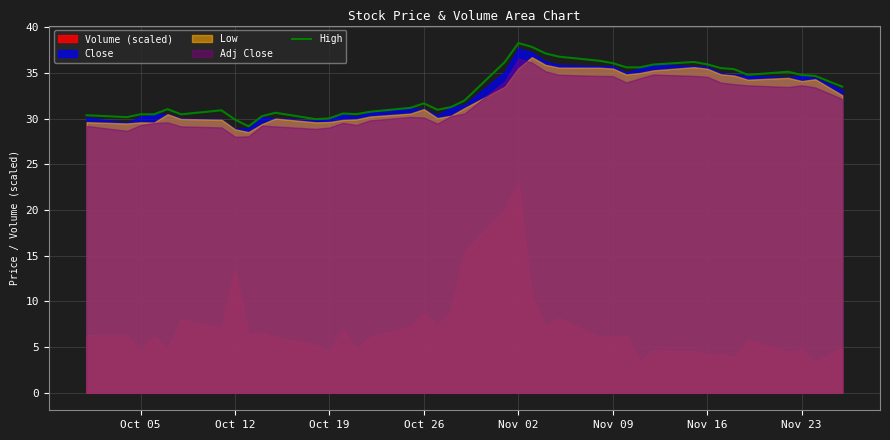

The High series shows 31.7 at Oct 26. True or false?

True